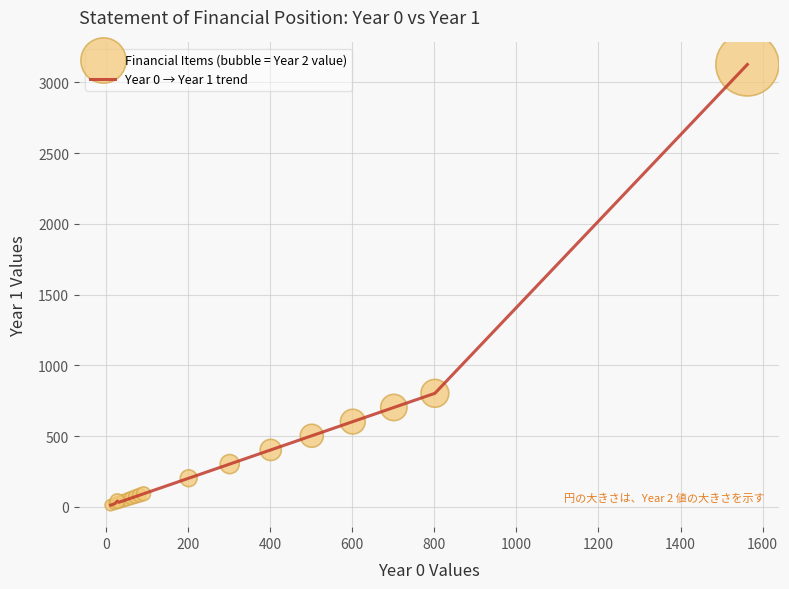

What is the difference between the maximum and minimum values?

3113.5